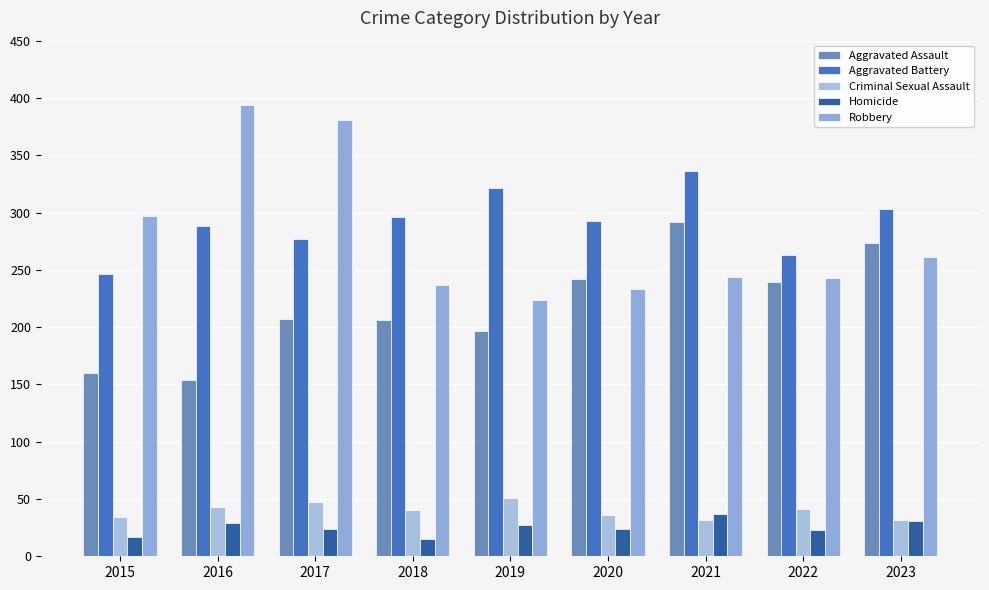

True or false: Homicide has a value of 24 at 2020.

True